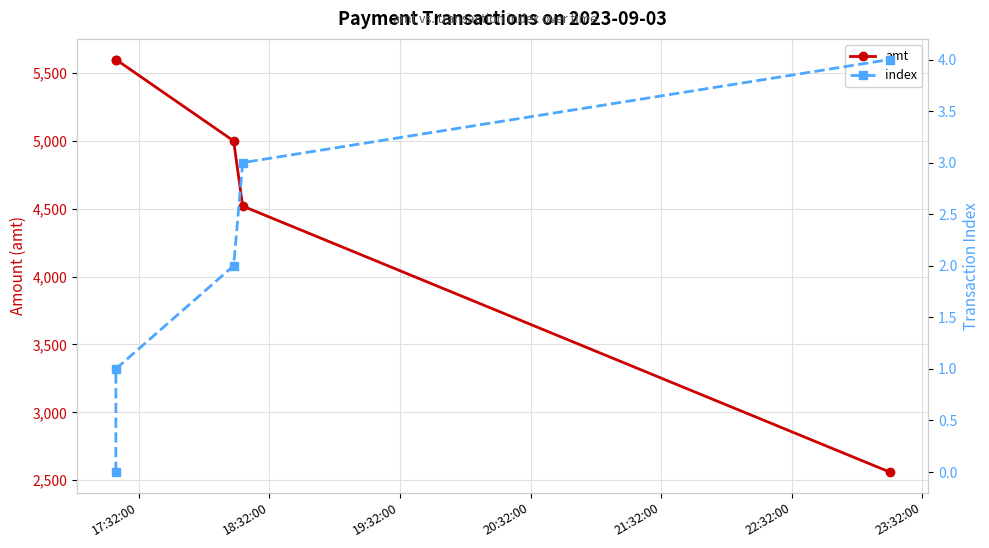

What are all the series names shown in the legend?

amt, index